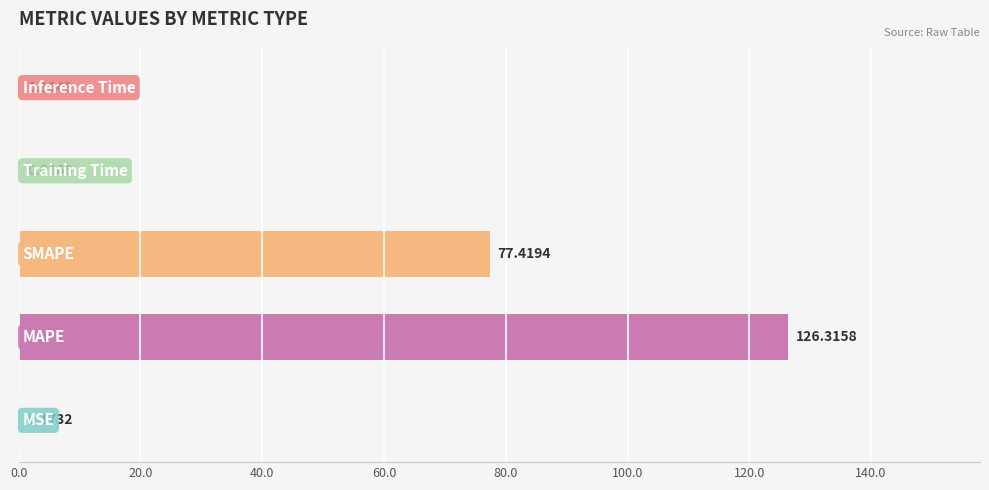

What is the sum of all values?

204.1